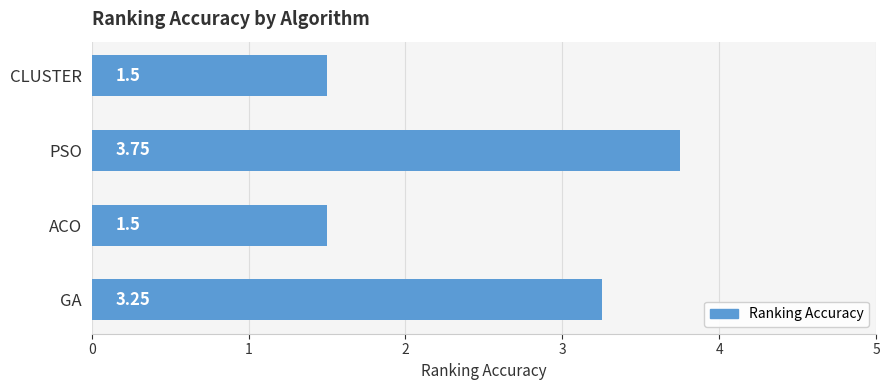

What is the sum of the values at PSO and GA?

7.0